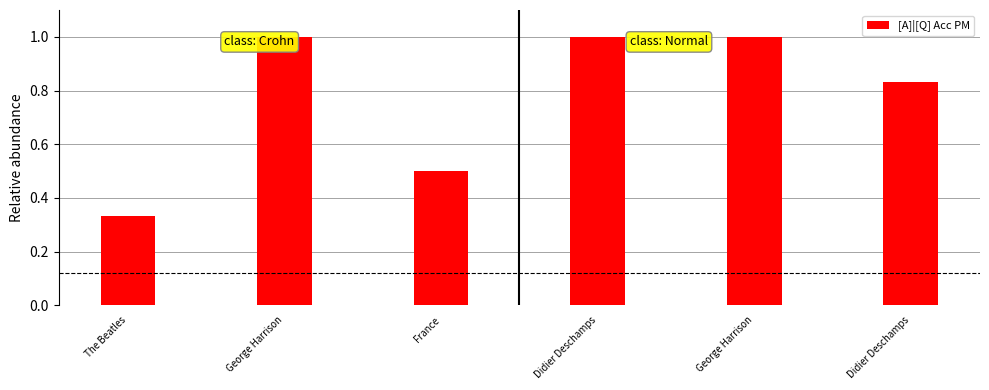

Reading left to right, what are all the values shown in this chart?

The Beatles=0.3	George Harrison=1.0	France=0.5	Didier Deschamps=1.0	George Harrison=1.0	Didier Deschamps=0.8